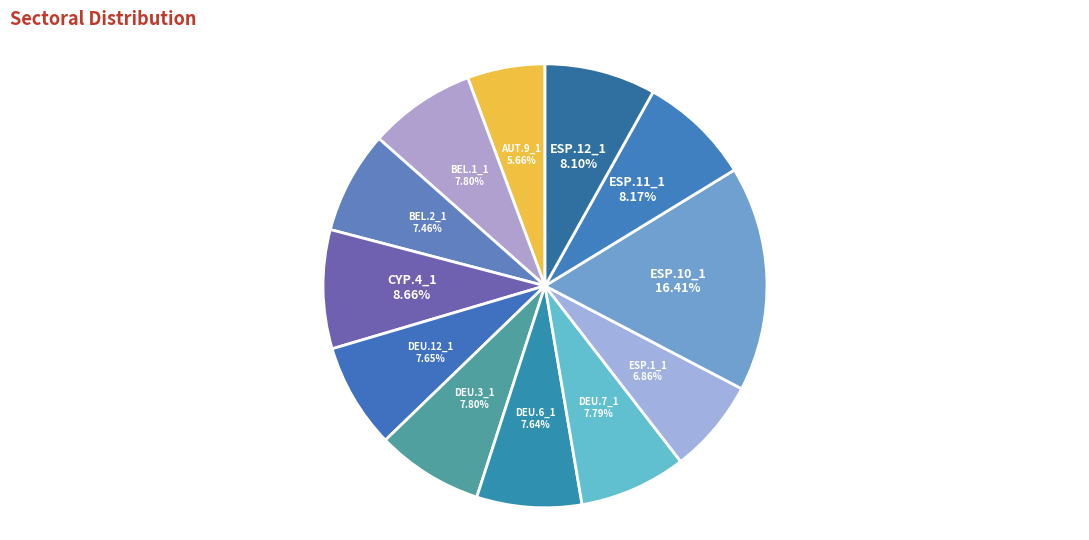

What percentage is NOT represented by DEU.7_1?

92.2%